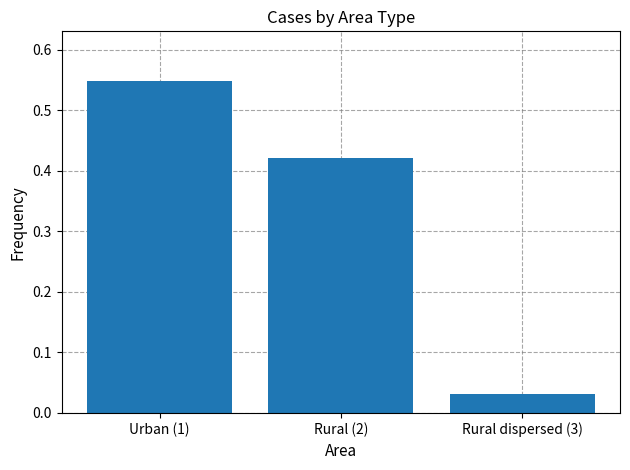

What position from the right is Urban (1)?

3